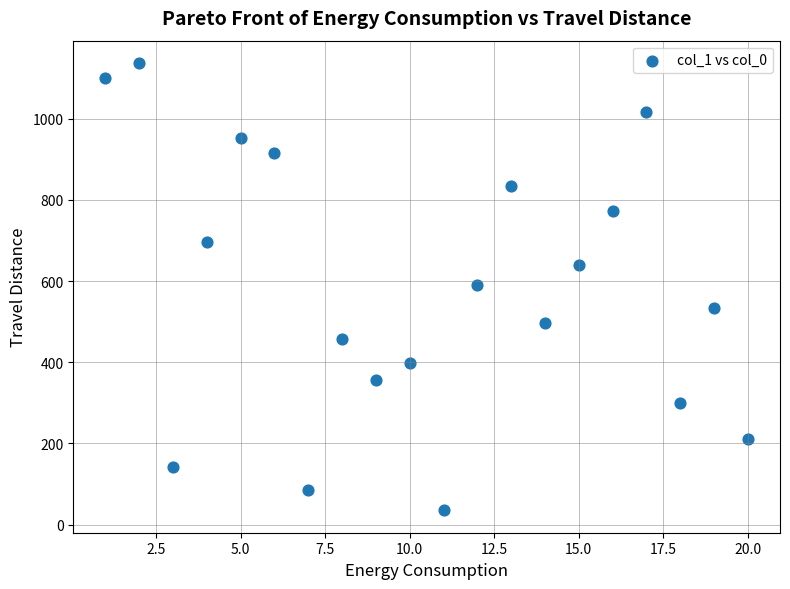

What is the range of X values (max minus min)?

19